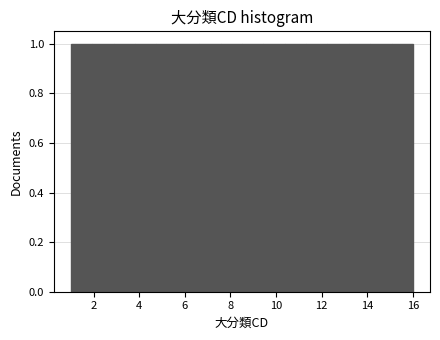

Reading left to right, list every bar in this chart as the range it spans on the x-axis followed by its height. Neither the bar edges nor the heights are printed on the chart, so give them approximately, as read against the axes.

1.0 to 2.0: 1
2.0 to 2.8: 1
2.8 to 3.8: 1
3.8 to 4.8: 1
4.8 to 5.6: 1
5.6 to 6.6: 1
6.6 to 7.6: 1
7.6 to 8.6: 1
8.6 to 9.4: 1
9.4 to 10.4: 1
10.4 to 11.4: 1
11.4 to 12.2: 1
12.2 to 13.2: 1
13.2 to 14.2: 1
14.2 to 15.0: 1
15.0 to 16.0: 1